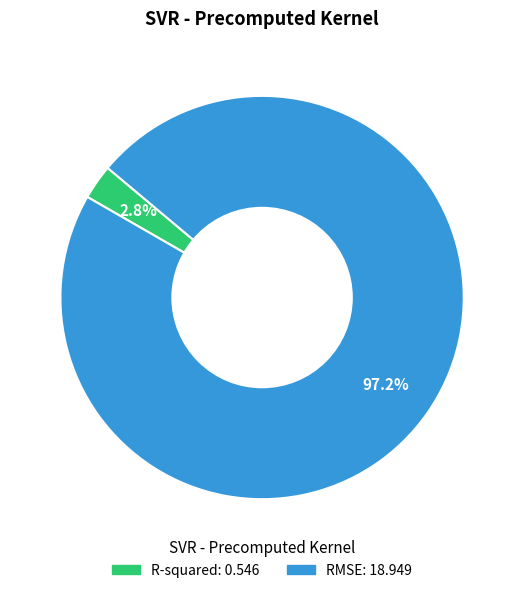

What percentage do RMSE and R-squared together represent?

100.0%